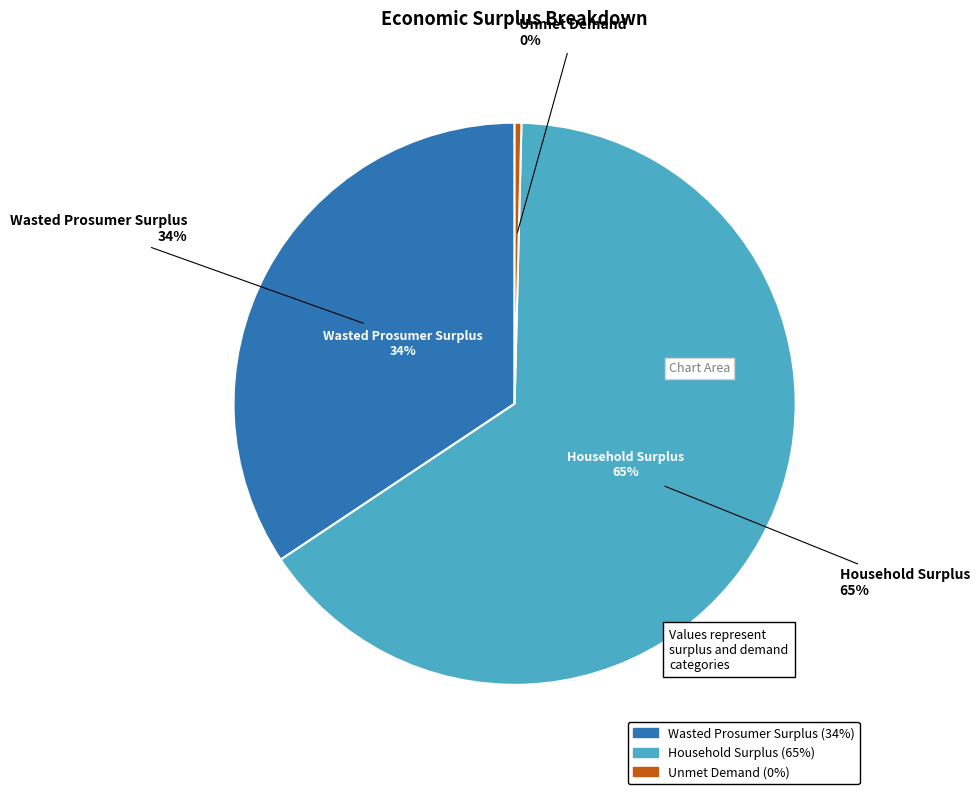

To the nearest percent, what is the difference between the Unmet Demand and Wasted Prosumer Surplus slice percentages?

34%